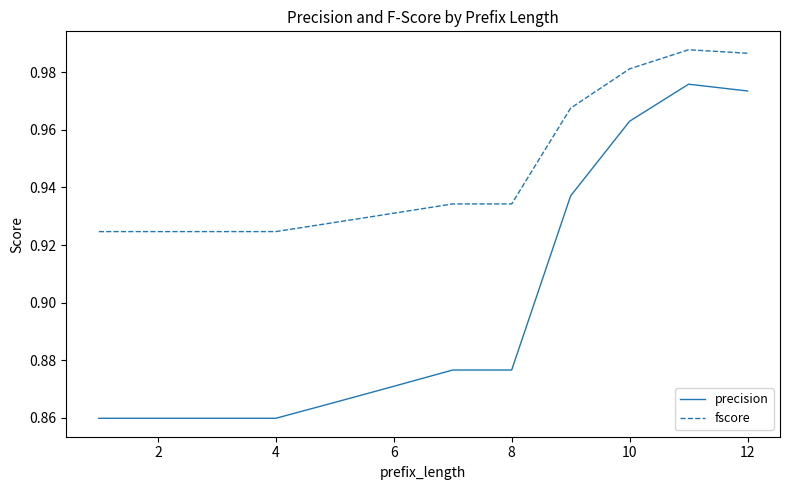

True or false: precision and fscore intersect in this chart.

False